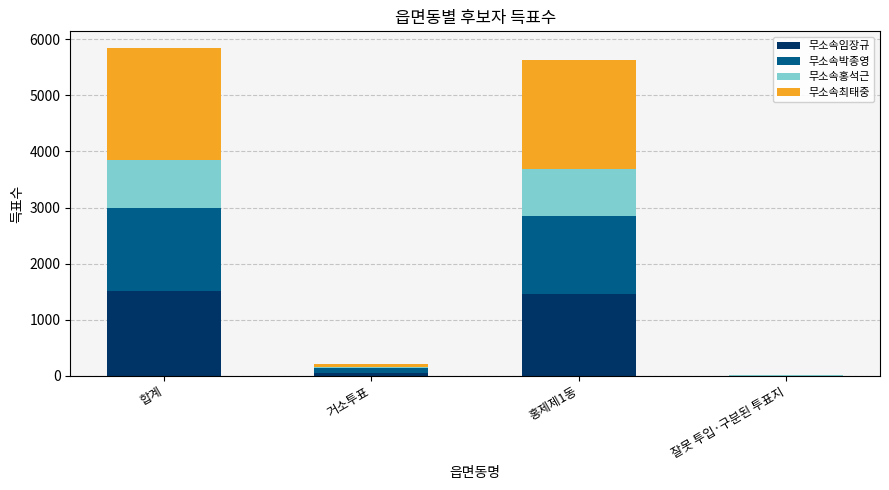

What is the total value across all series at 합계?

5850